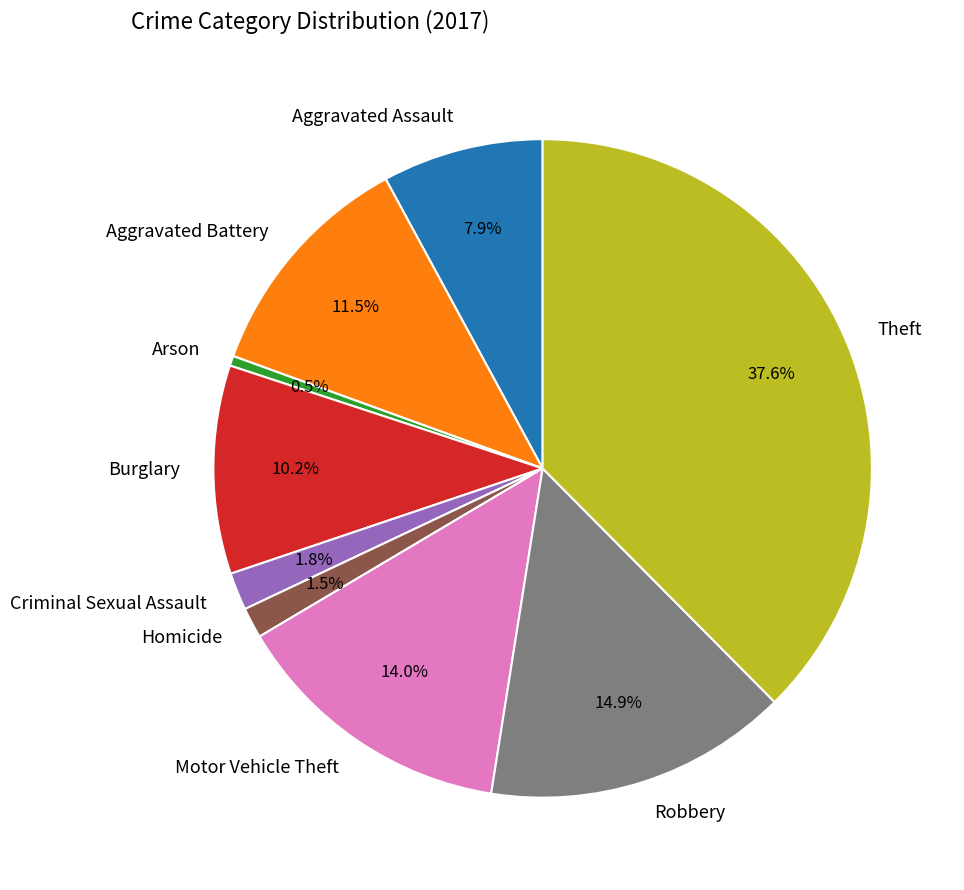

Between Arson and Aggravated Battery, which is larger?

Aggravated Battery